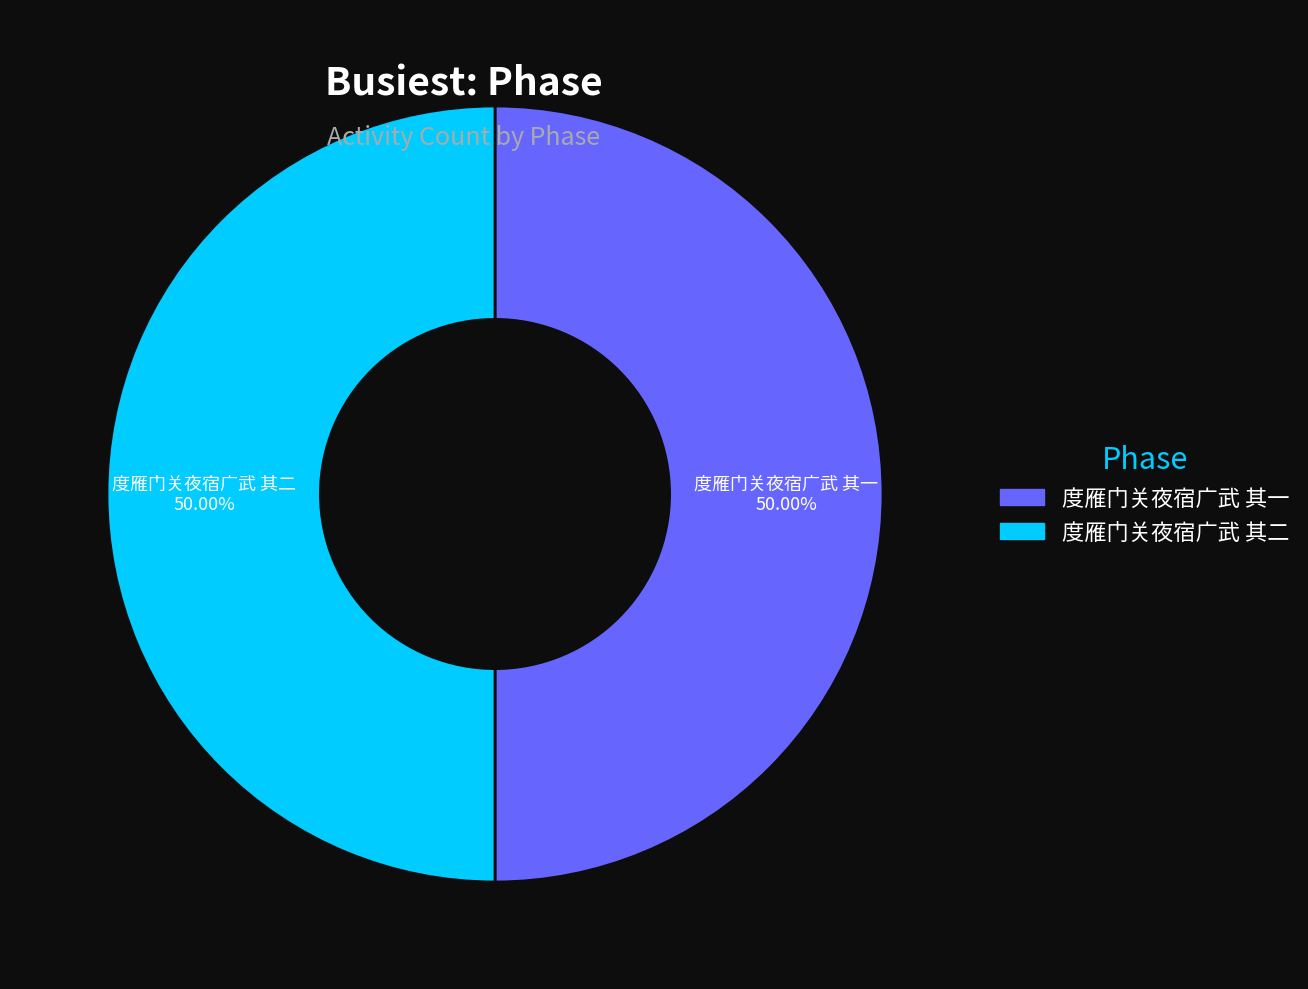

To the nearest percent, what portion does 度雁门关夜宿广武 其一 represent?

50%